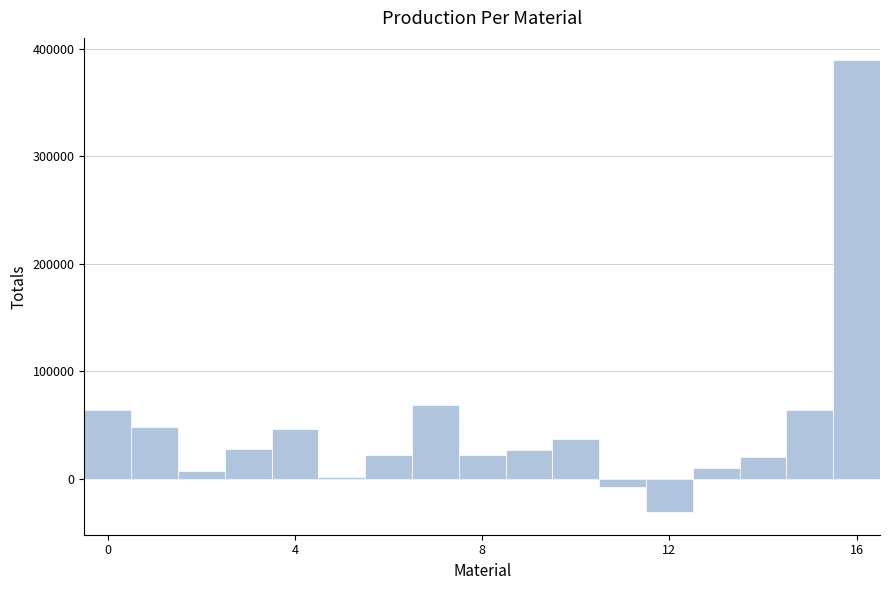

Around what value on the x-axis is the tallest bar? Give the approximate position of its centre, as read against the axis.

16.0